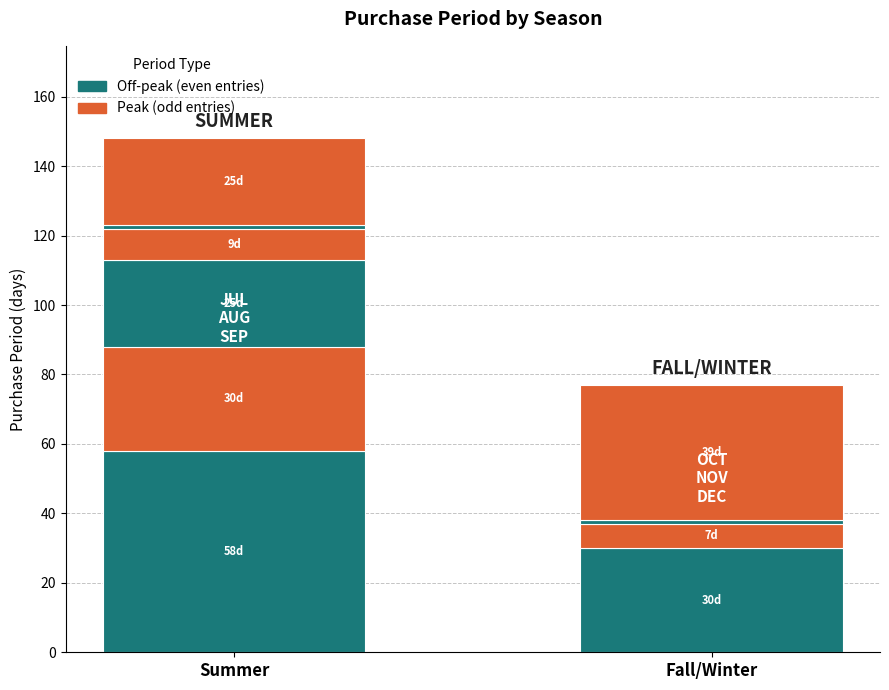

What is the maximum value shown in the chart?

58